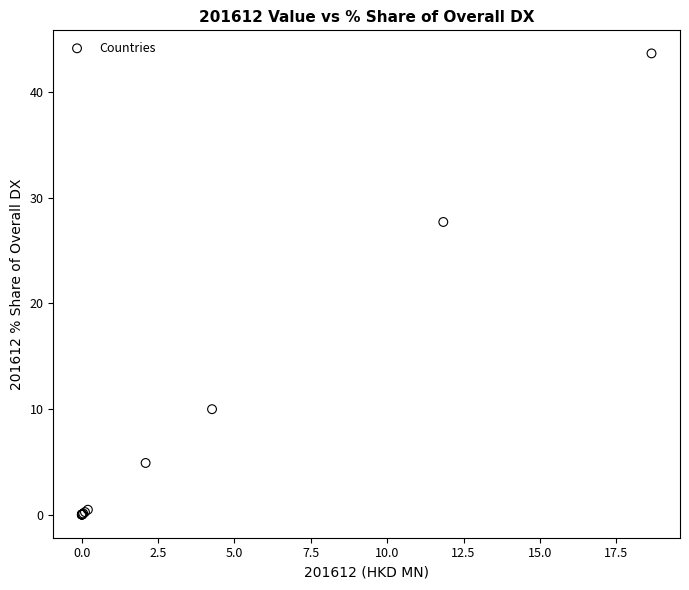

What Y value in the scatter plot is closest to 21?

27.7